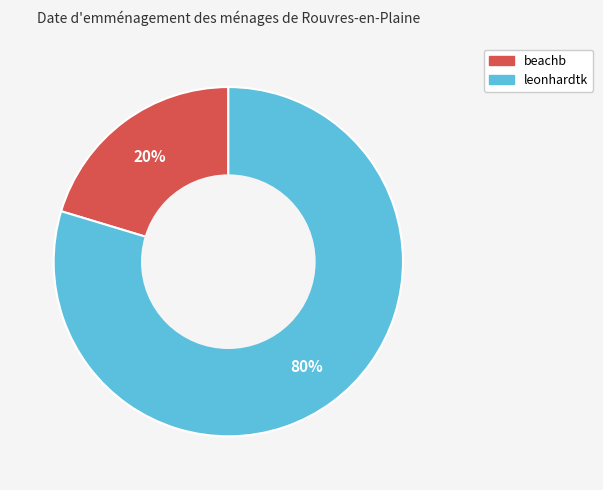

True or false: beachb accounts for 28% of the total.

False